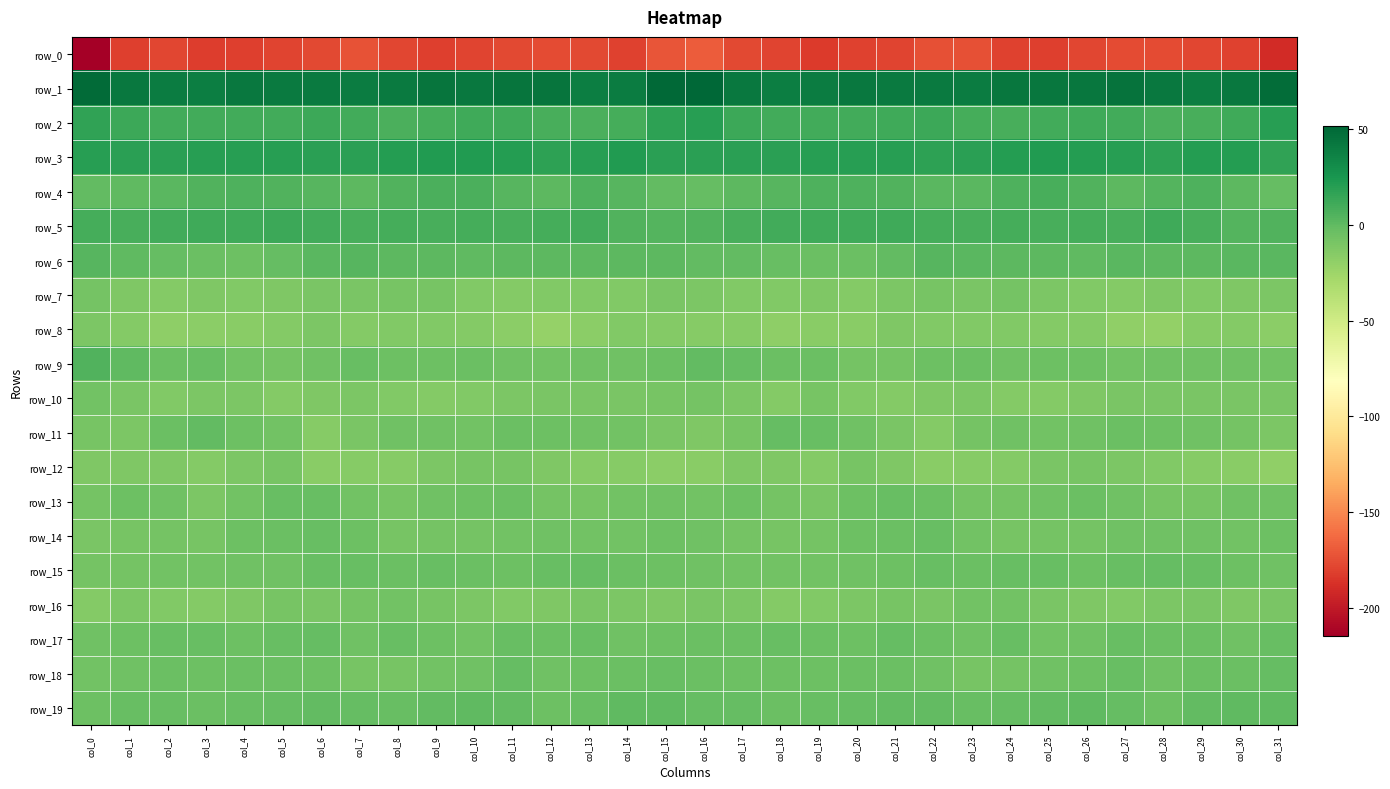

At which label is row_15 closest to -5?

col_15